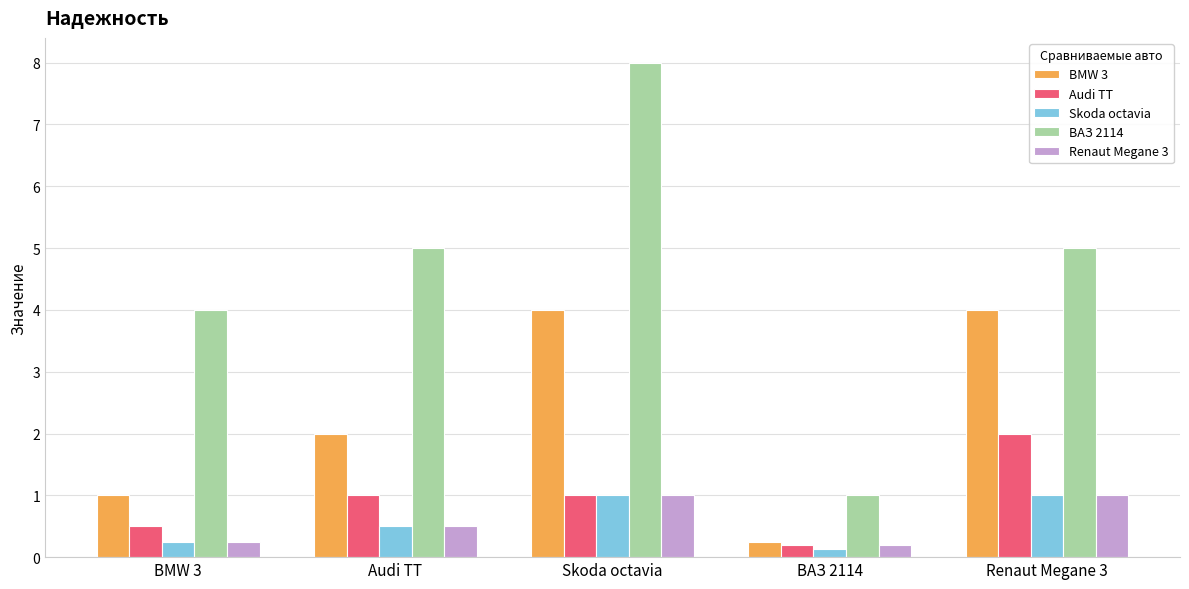

What is the difference between the Audi TT values at BMW 3 and Renaut Megane 3?

1.5